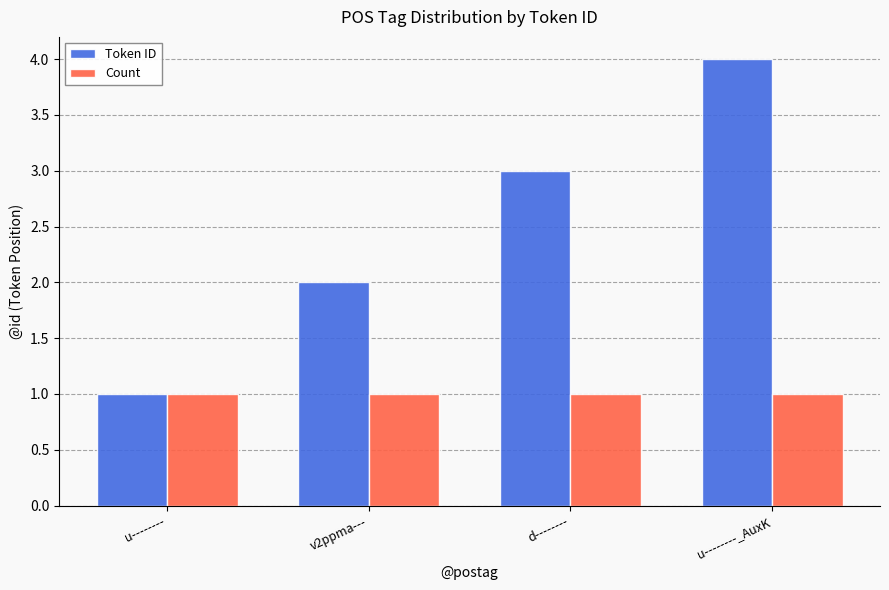

Reading left to right, what are all the values shown in this chart?

Token ID: 1	2	3	4
Count: 1	1	1	1